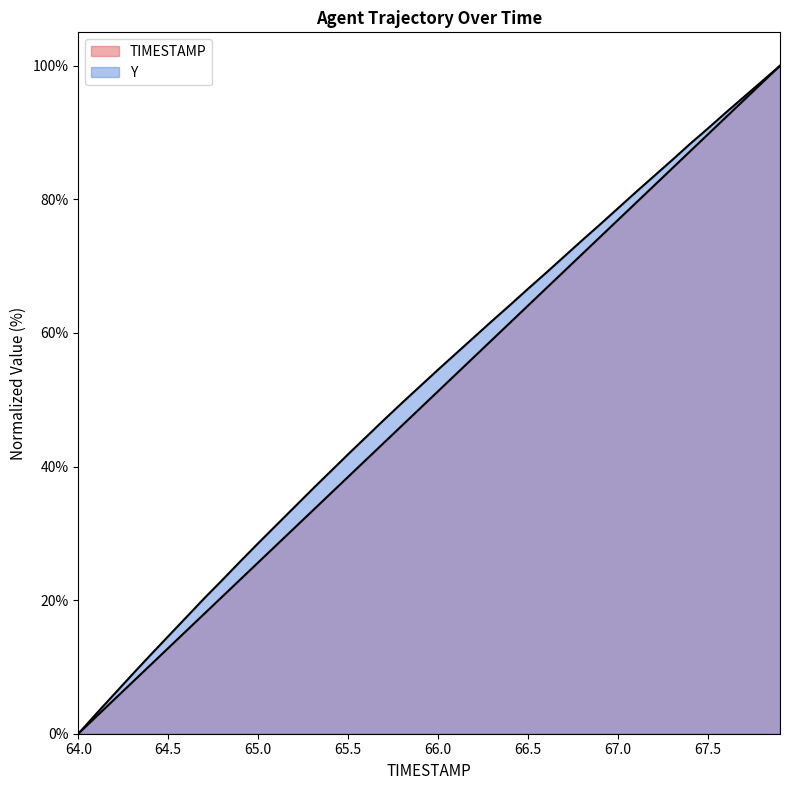

True or false: Y has a value of 23.0 at 64.5.

False